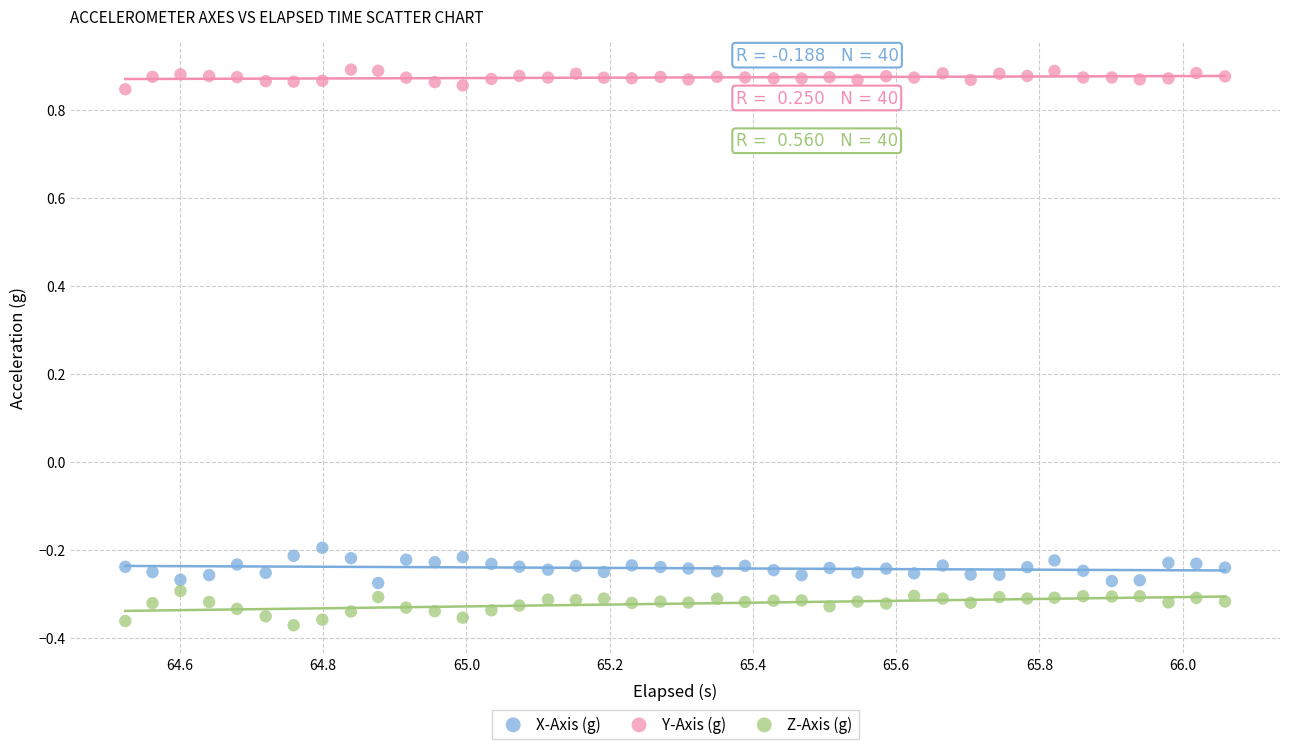

What is the X range (max minus min) for the scatter plot?

1.5